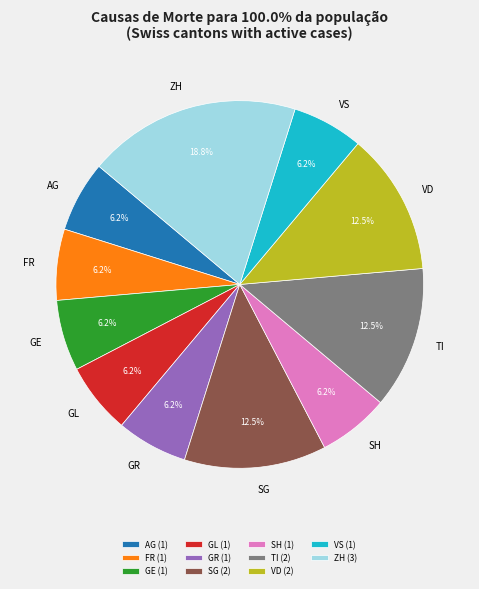

Is there a majority slice in this chart?

No